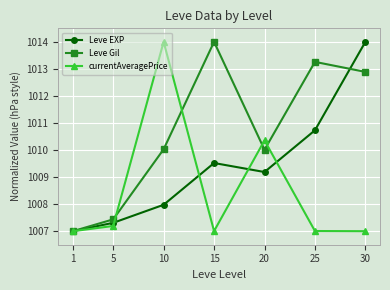

Rank the series at 5 from highest to lowest value.

Leve Gil, Leve EXP, currentAveragePrice